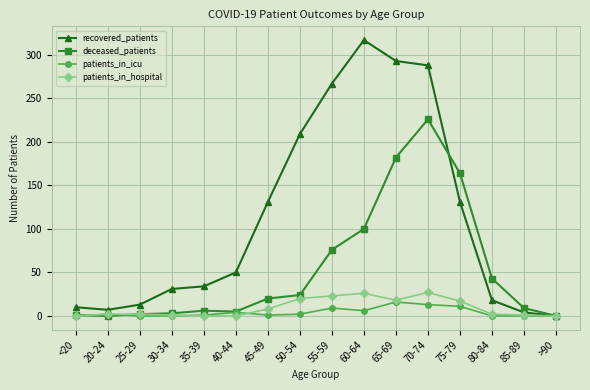

What position from the left is 80-84?

14